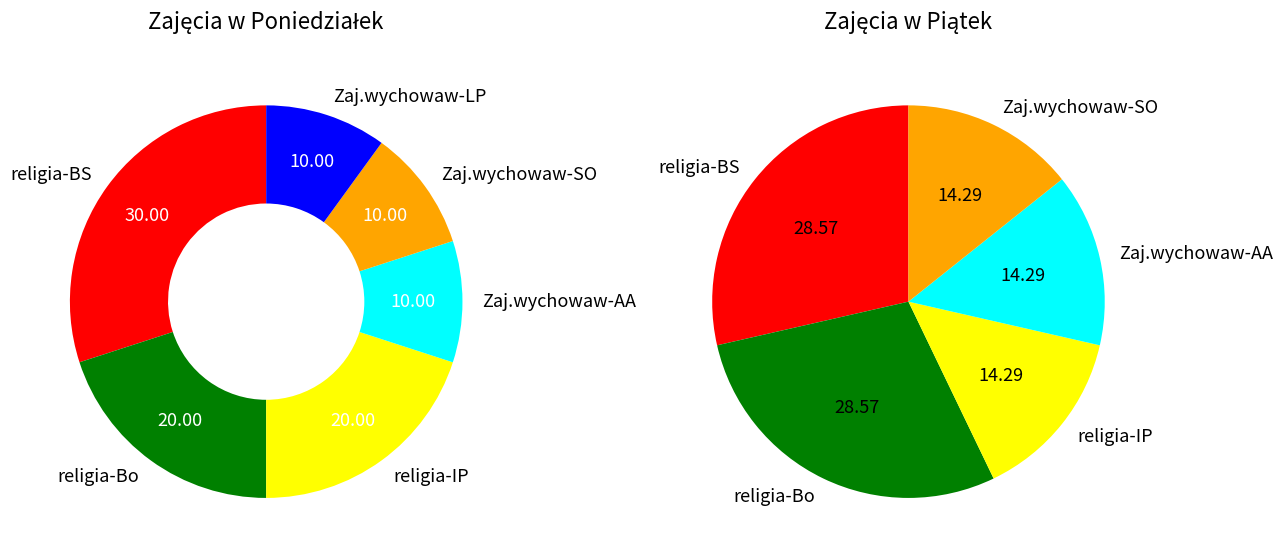

How much of the chart is everything except Zaj.wychowaw-AA?

90.0%